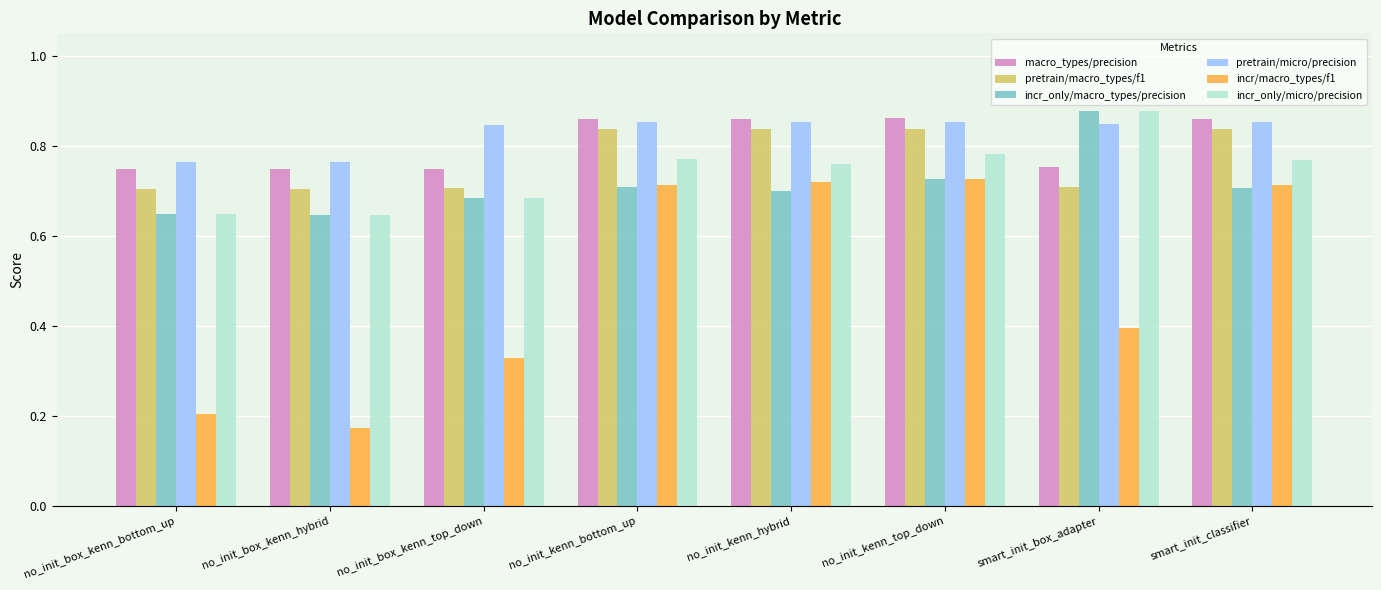

What are all the series names shown in the legend?

macro_types/precision, pretrain/macro_types/f1, incr_only/macro_types/precision, pretrain/micro/precision, incr/macro_types/f1, incr_only/micro/precision